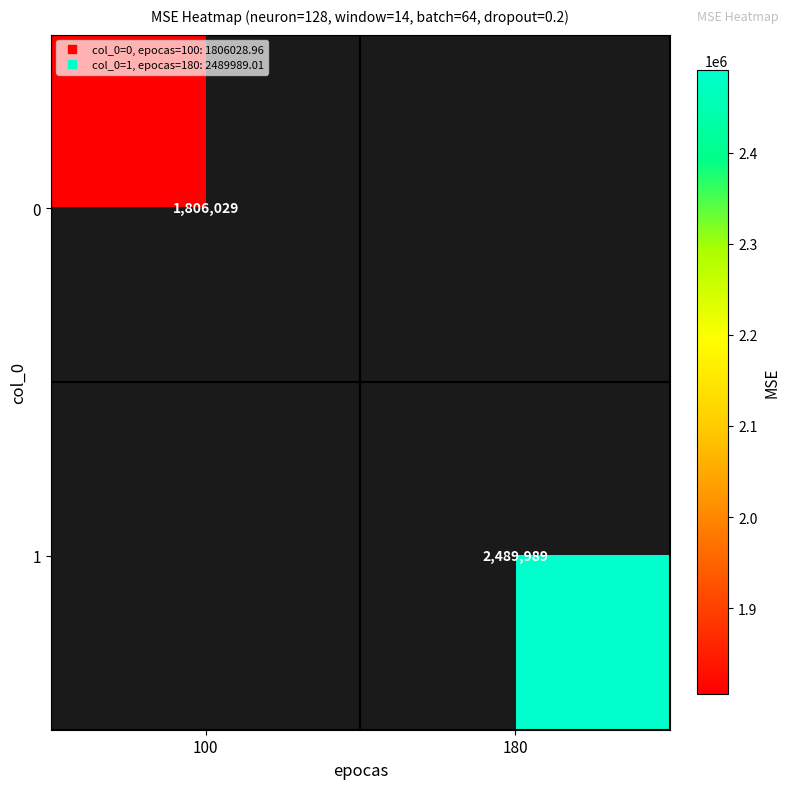

Which category has the highest value across all series?

180